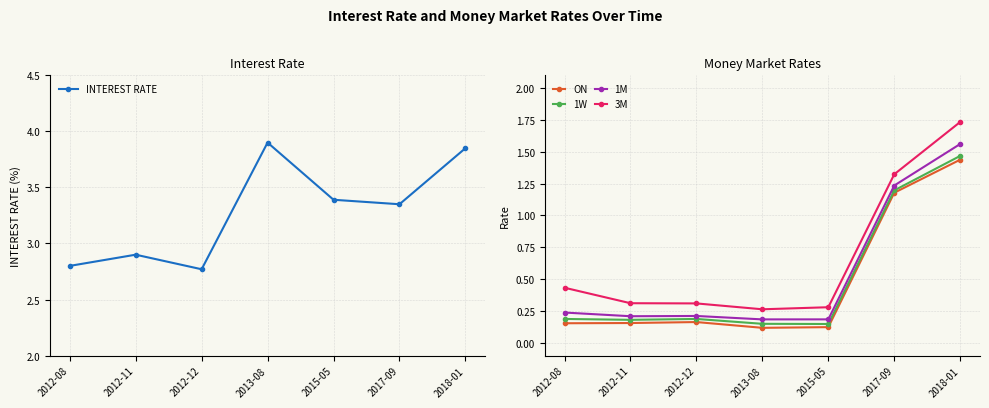

In 3M, how many points are lower than both neighbors (excluding endpoints)?

1